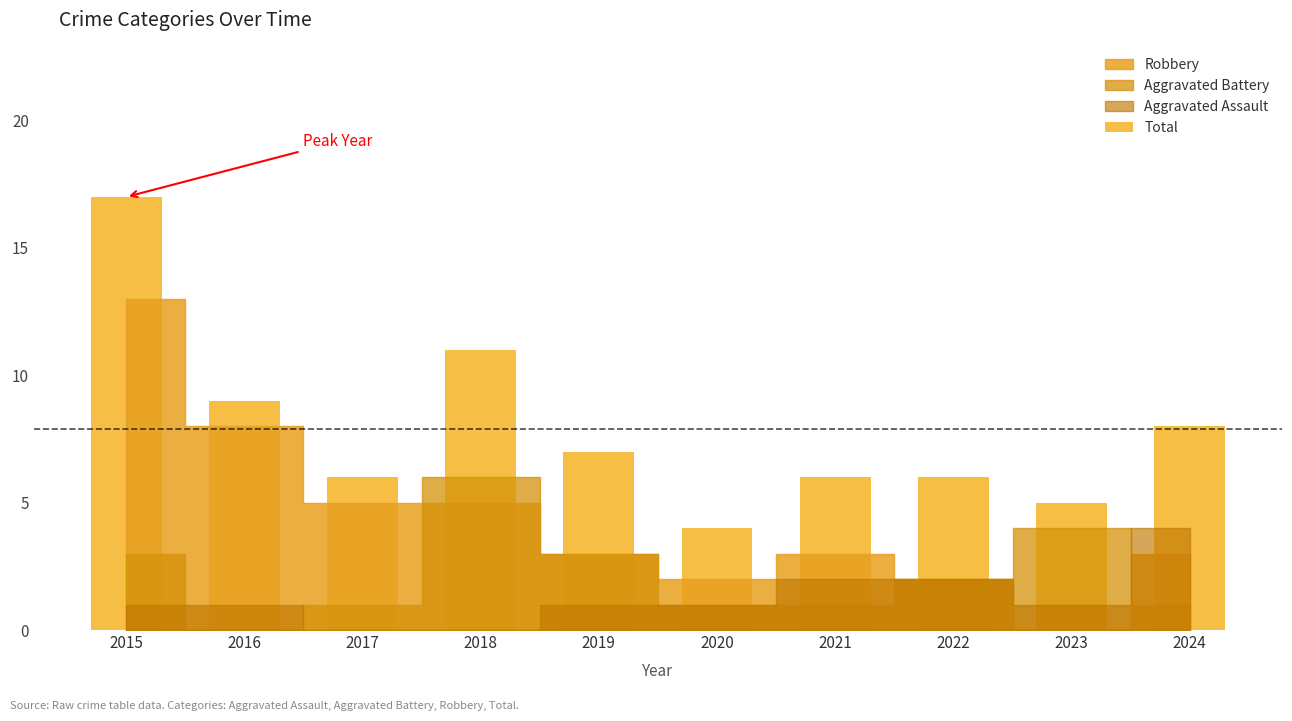

What is the sum of the values at 2016 and 2024?

17